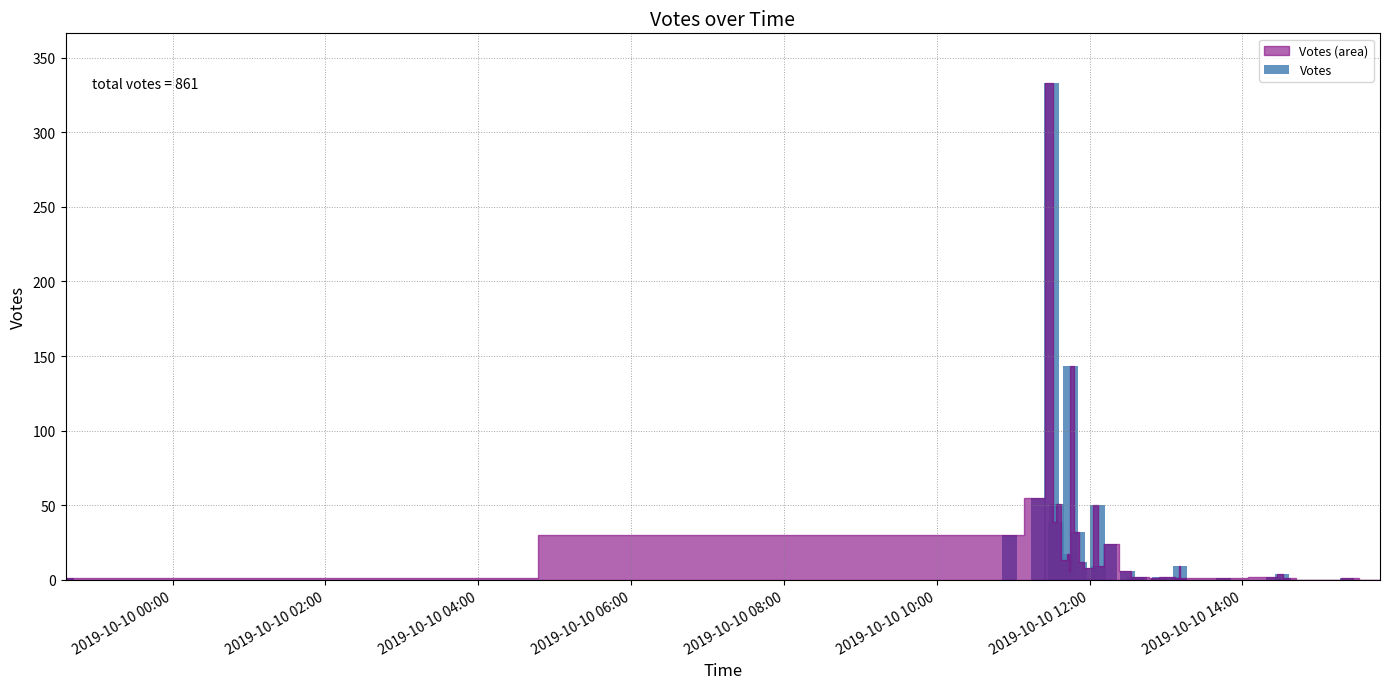

How many values are below 2?

16